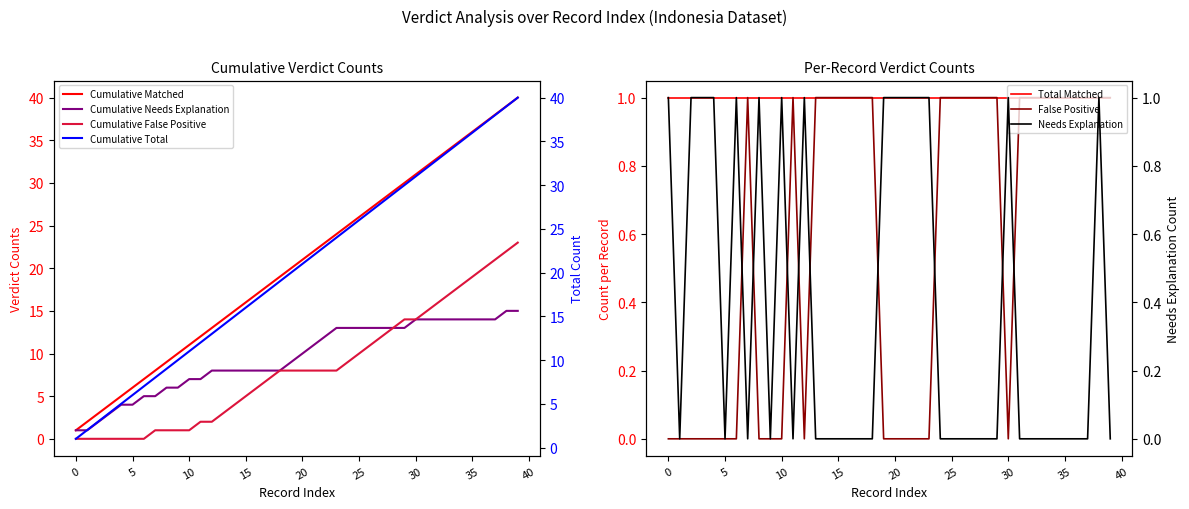

Does the chart have visible grid lines?

No